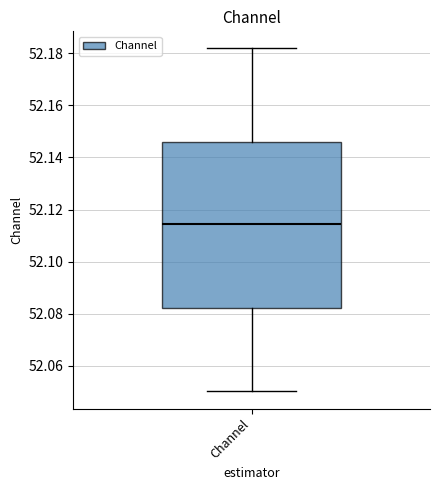

Transcribe this box plot: give where the median line is, the range the box spans, and where the two whiskers end, as read against the y-axis. The values are not printed on the chart, so give them approximately, as read against the axis.

median 52.114, box 52.082 to 52.146, whiskers 52.050 to 52.182